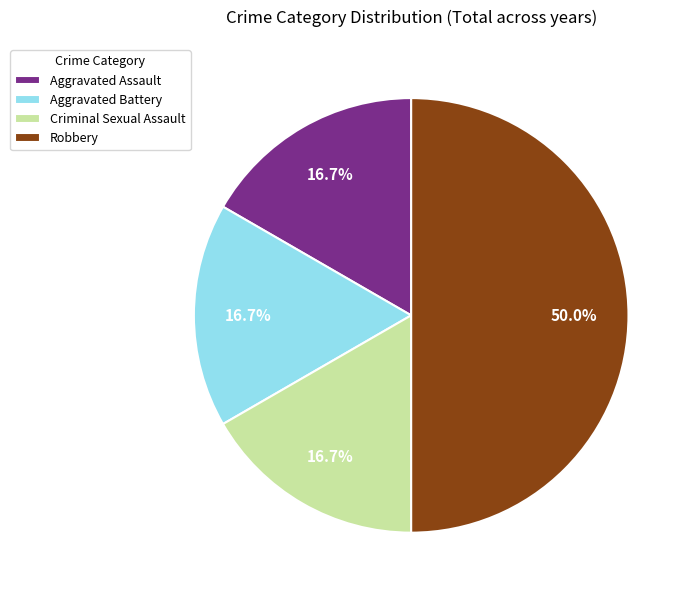

Combined, do Robbery and Aggravated Assault account for over 50%?

Yes